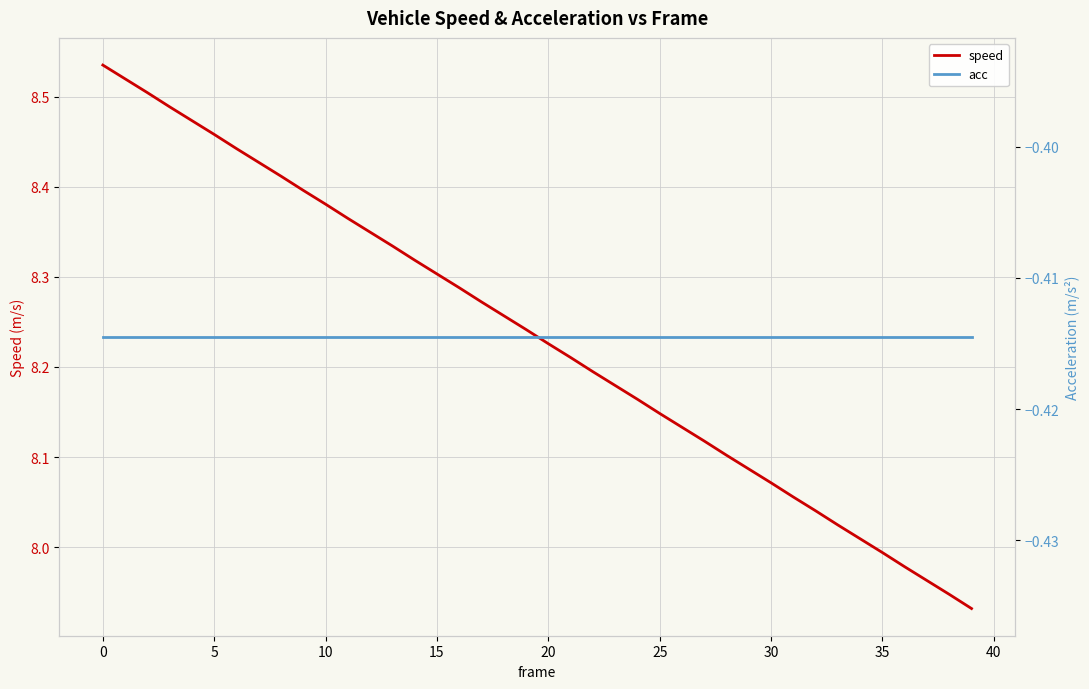

What are all the series names shown in the legend?

speed, acc